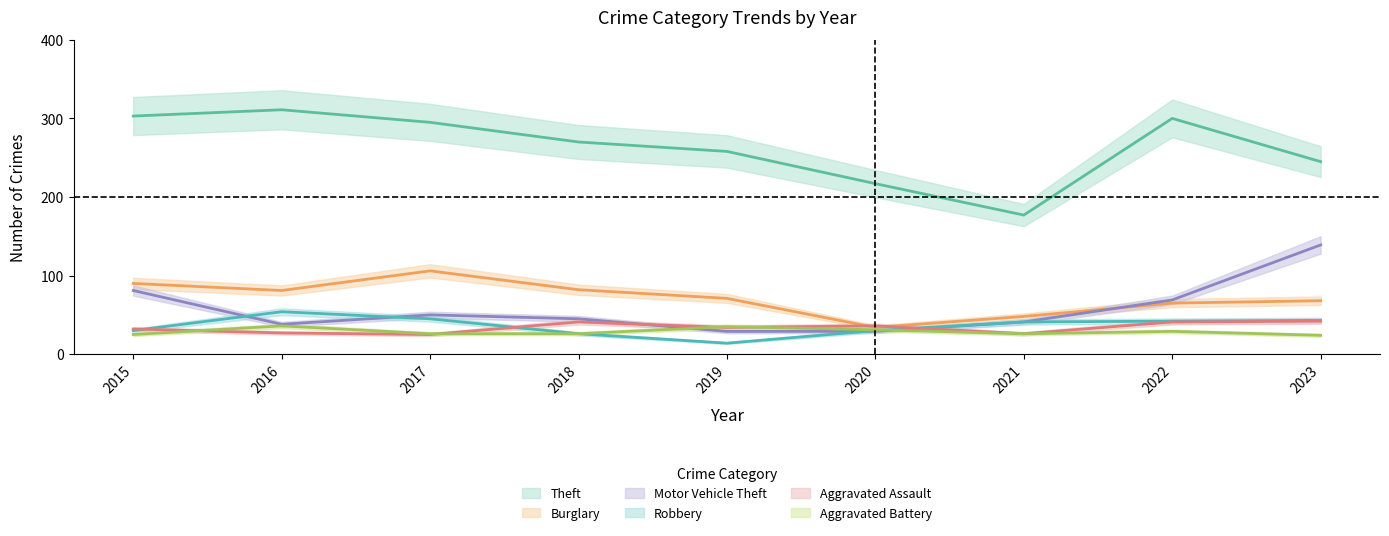

Which series has the largest total across all categories?

Theft